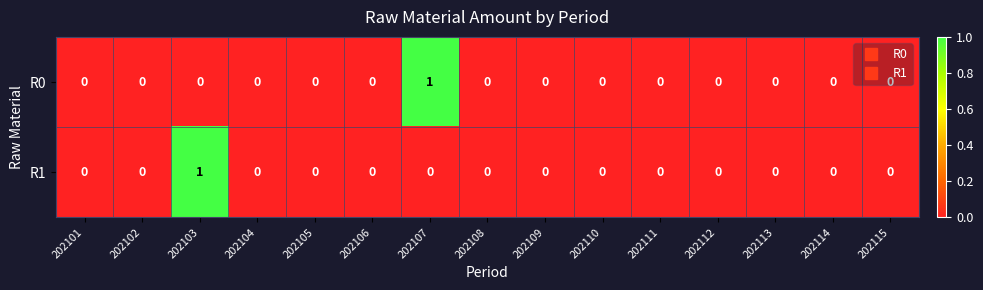

At which label does R1 reach its peak?

202103